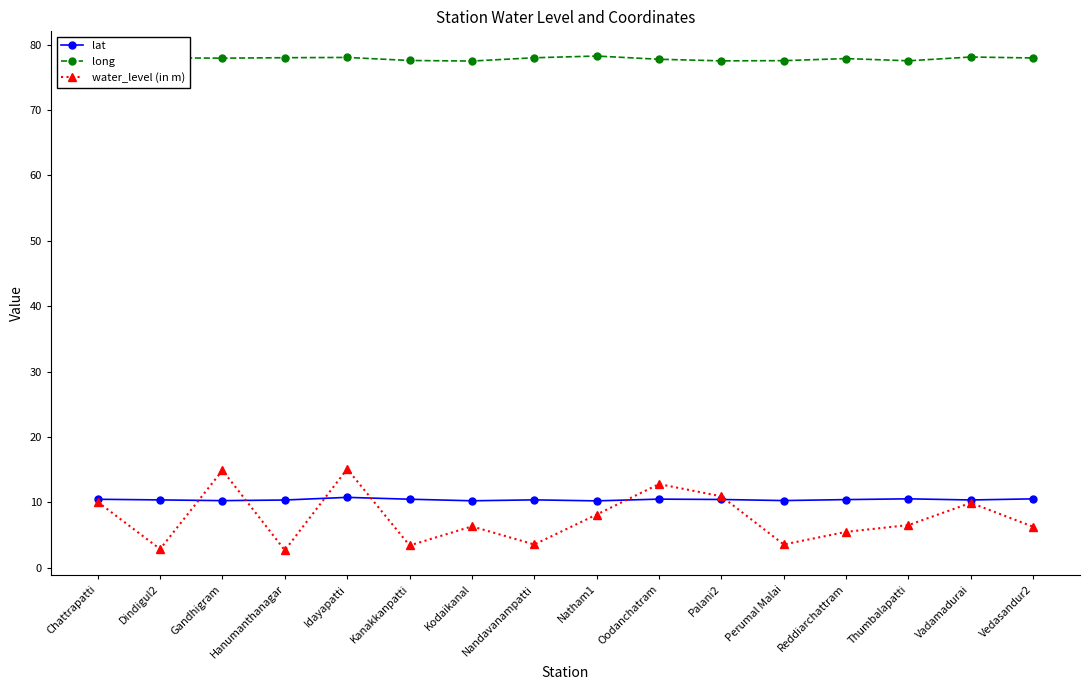

Between Dindigul2 and Palani2, which series saw the biggest shift?

water_level (in m)